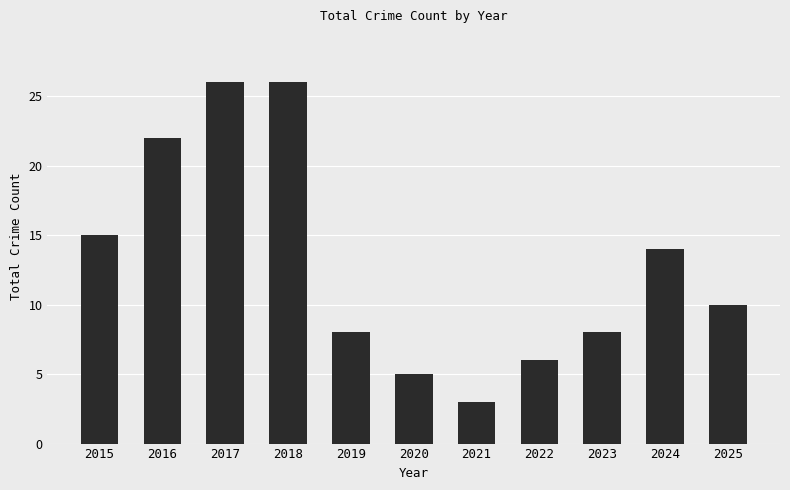

Is it true that the value at 2021 is 4?

False